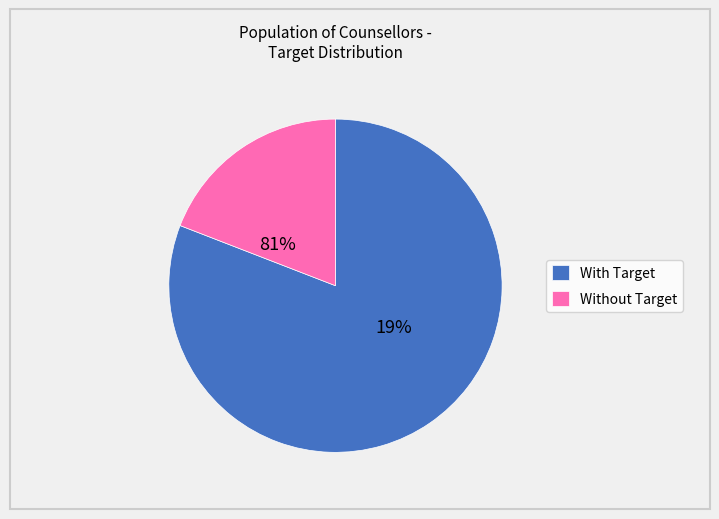

The Anu Augustine slice represents 16% of the pie. True or false?

False